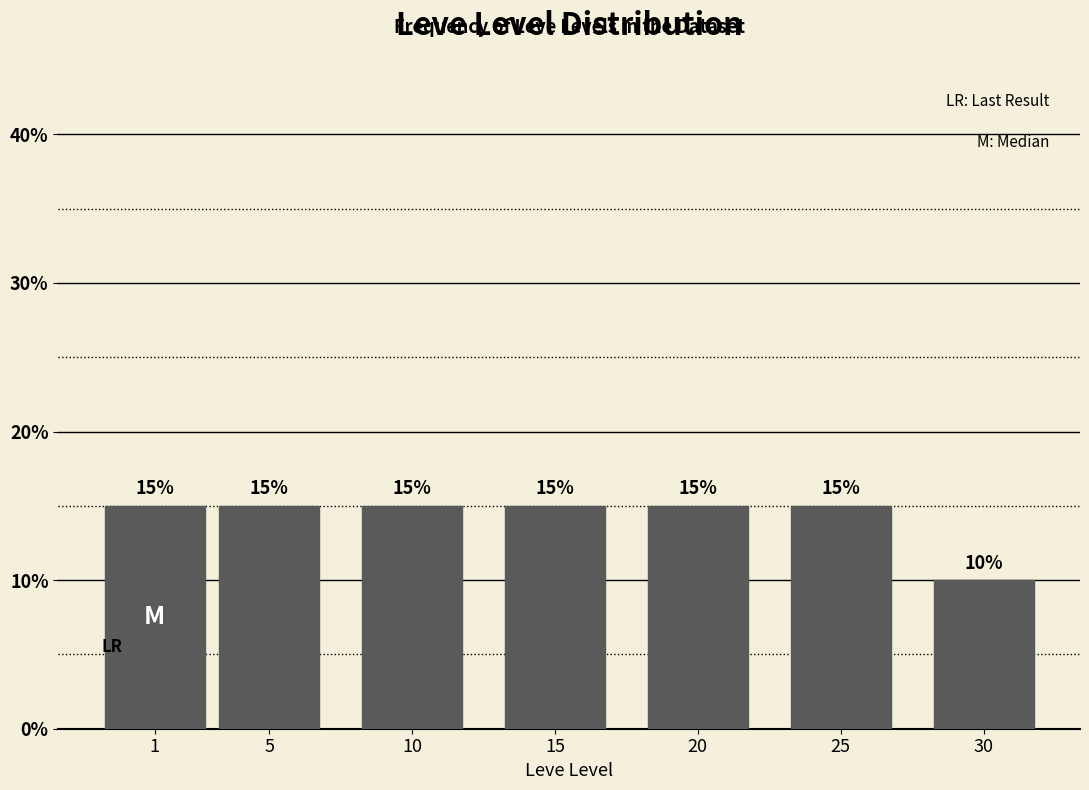

Reading right to left, list all the values displayed in this chart.

10	15	15	15	15	15	15